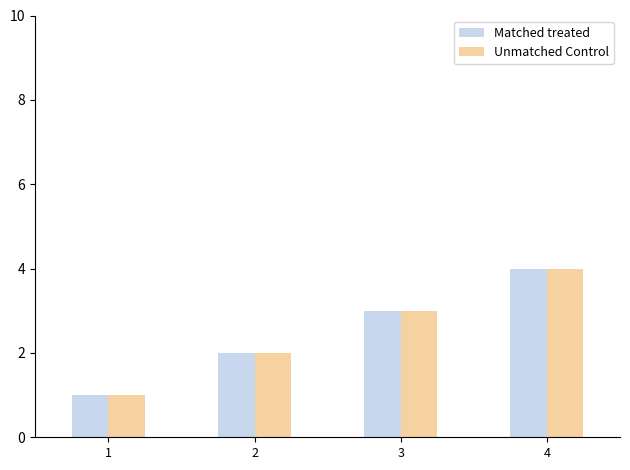

Is the value of Matched treated at 2 greater than the value of Unmatched Control at 4?

No